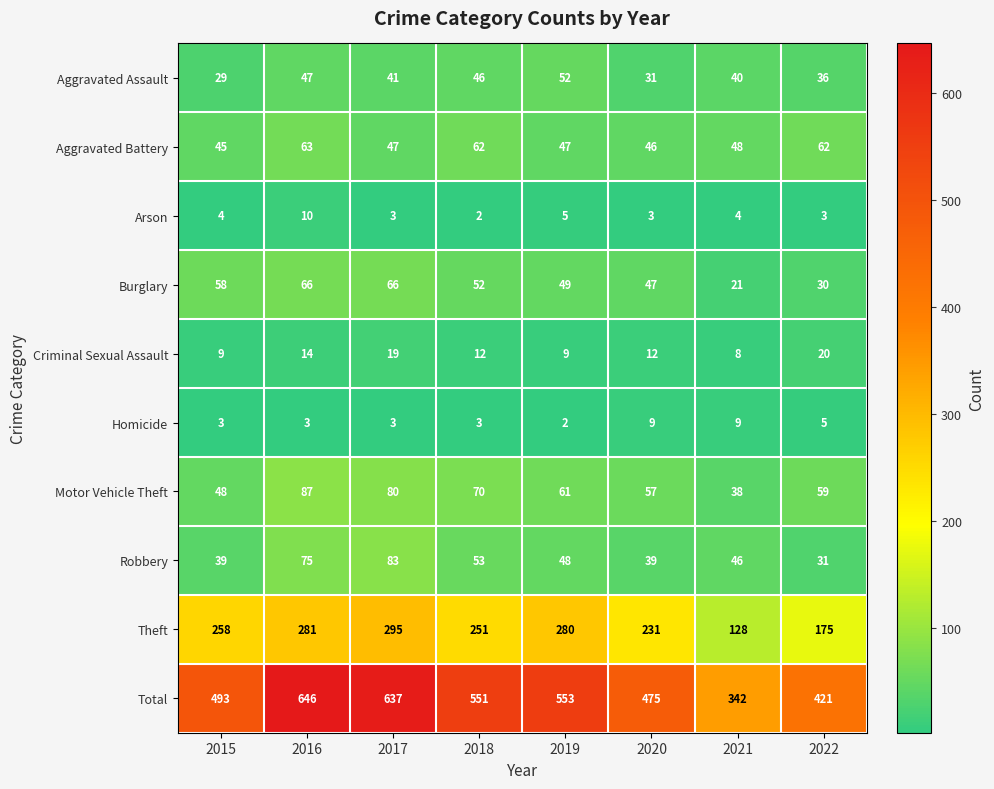

What is the difference between the highest and lowest values at 2017?

634